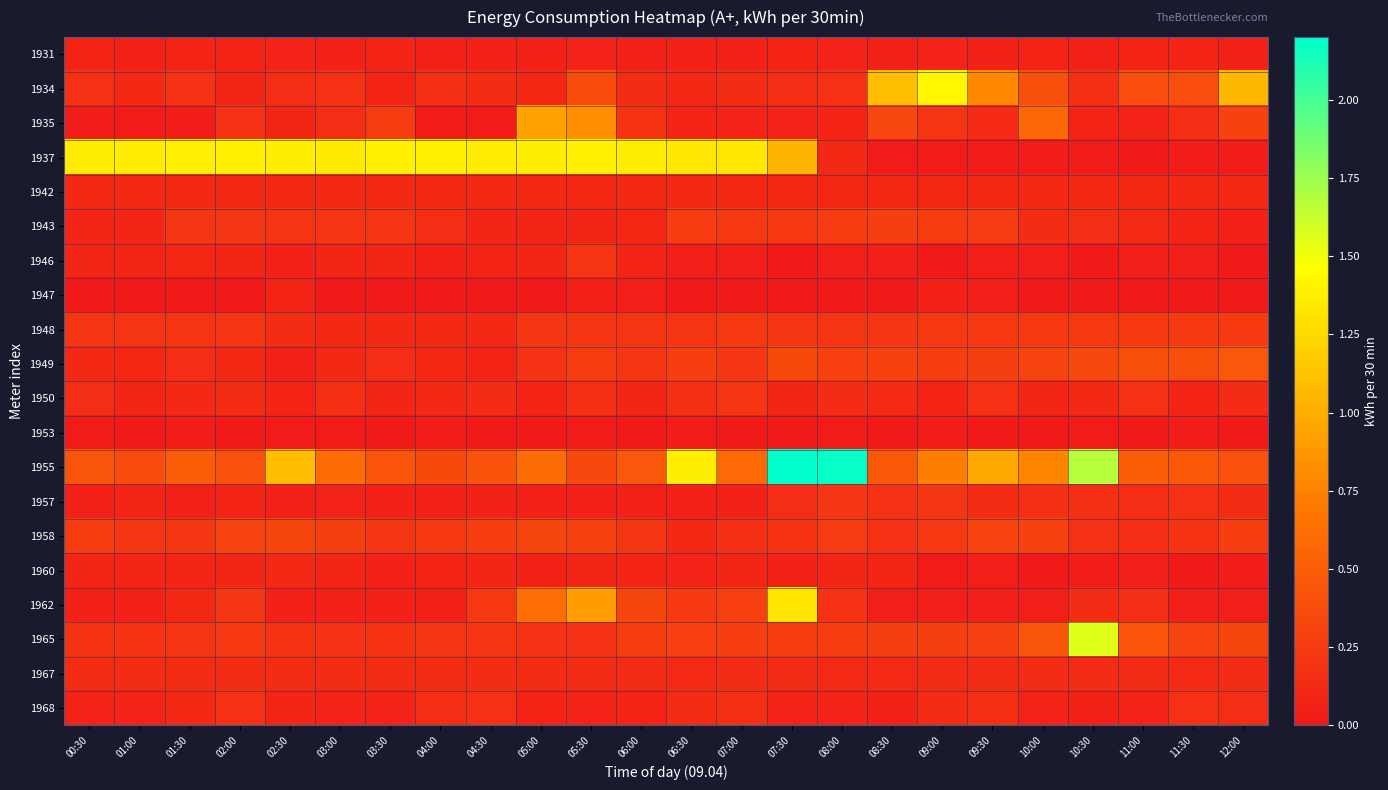

At which category is the sum across all series the highest?

07:30